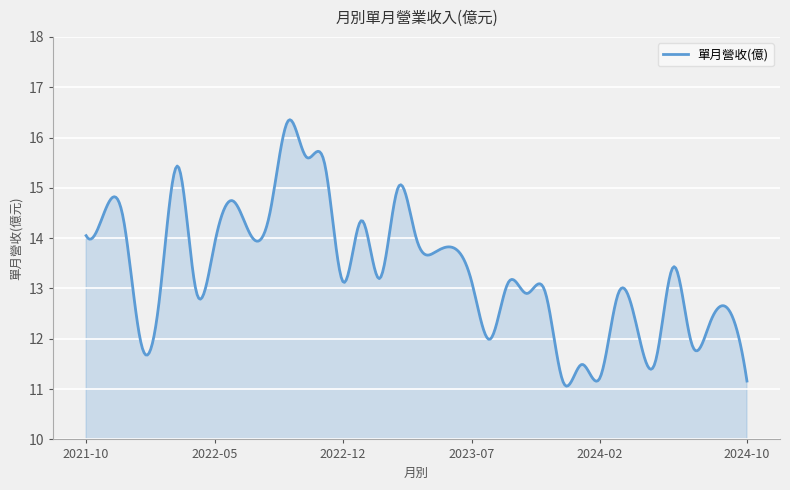

How many lines are shown in the chart?

1